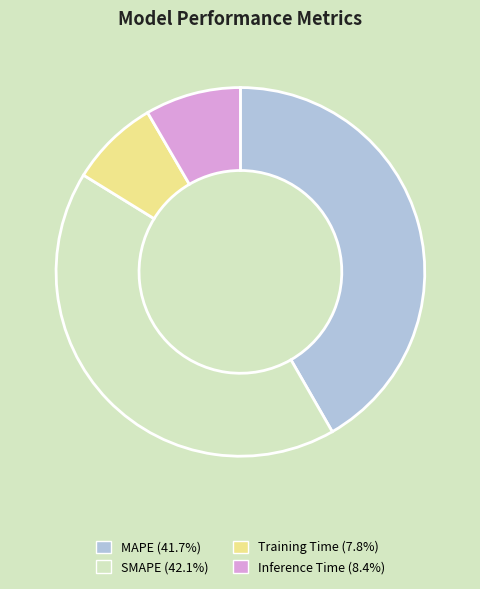

Is the sum of MAPE (41.7%) and SMAPE (42.1%) greater than half?

Yes